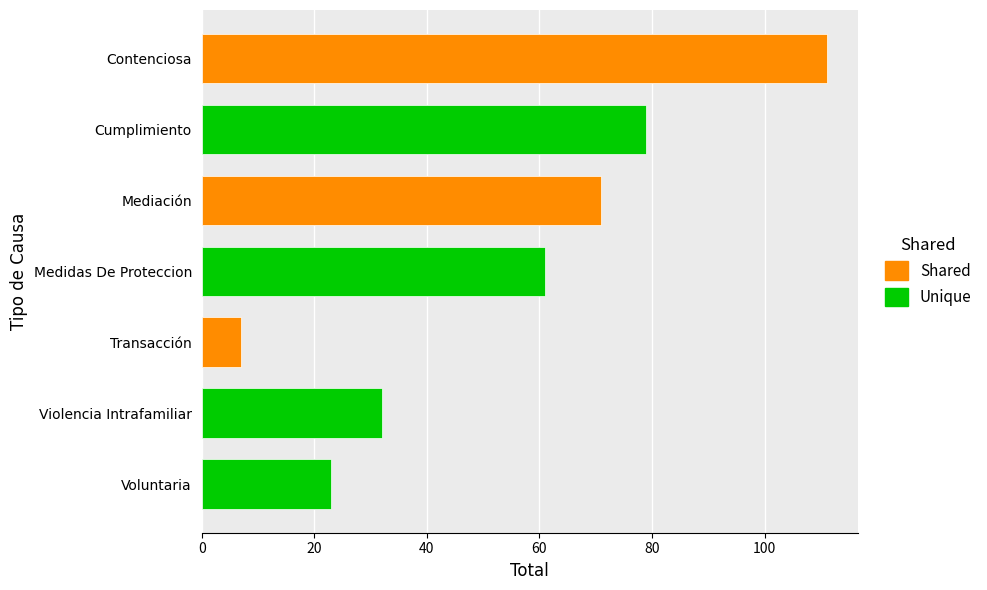

True or false: the data shows 111 at Contenciosa.

True